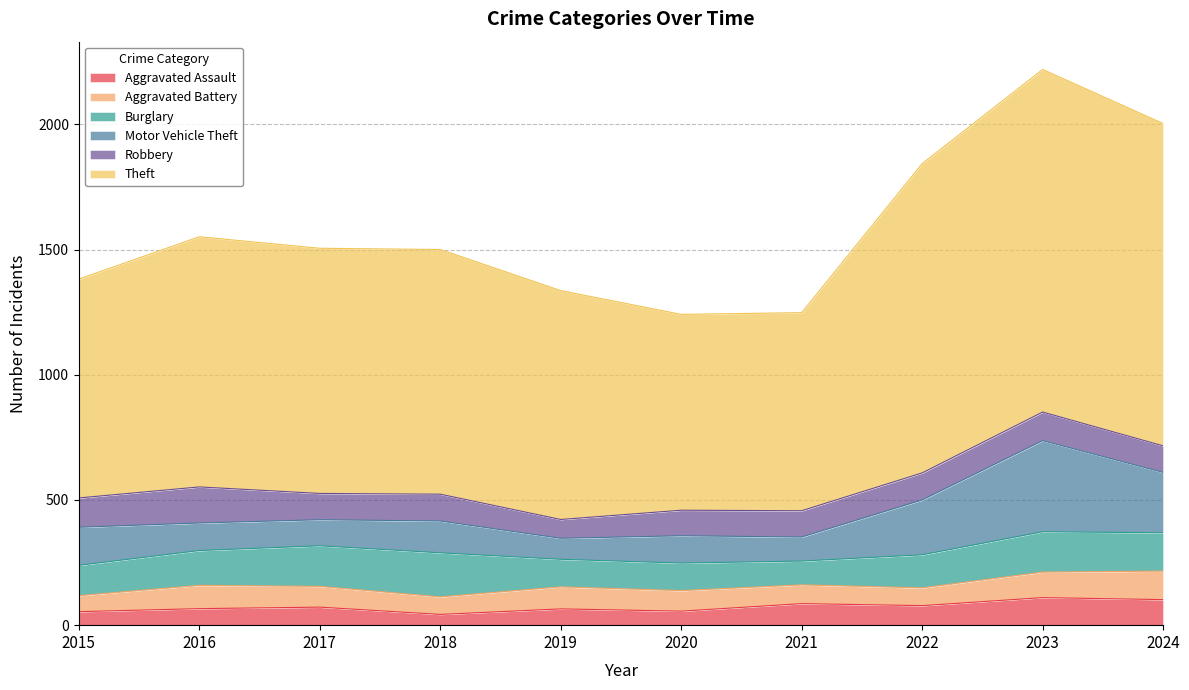

True or false: Aggravated Battery and Theft intersect in this chart.

False